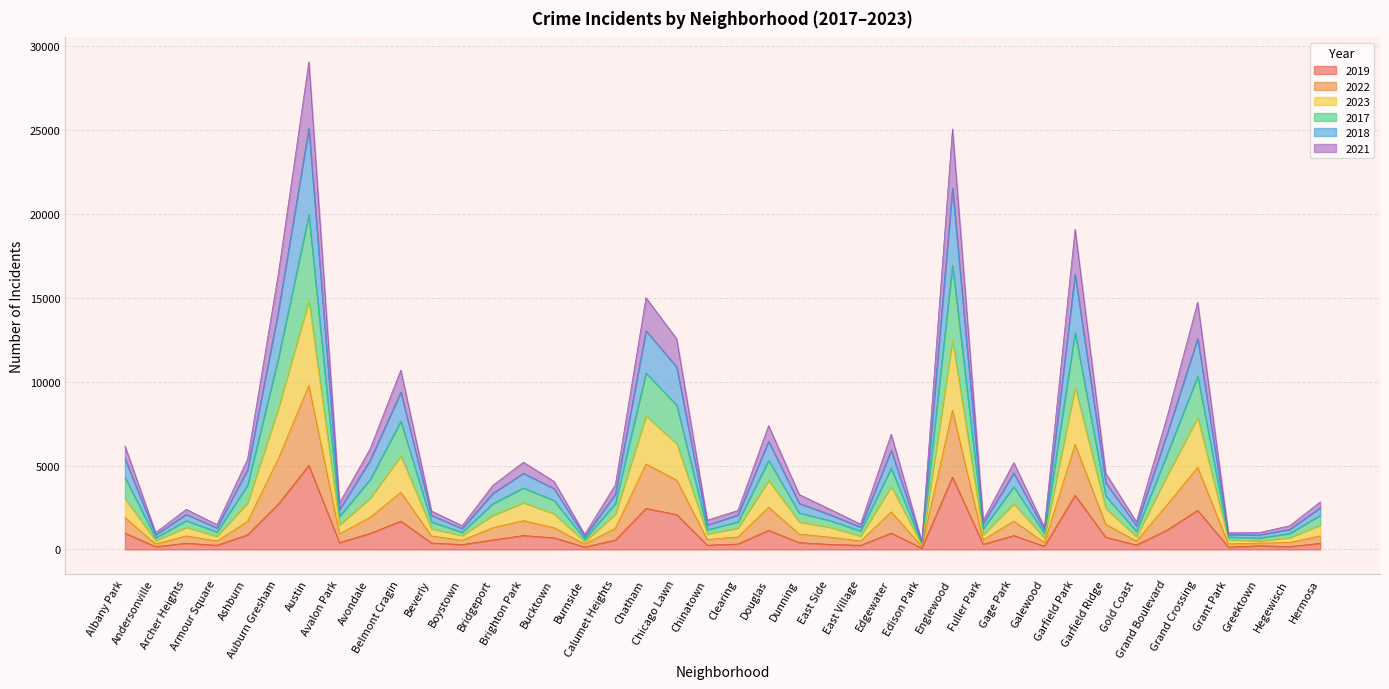

Which series has the largest total across all categories?

2018